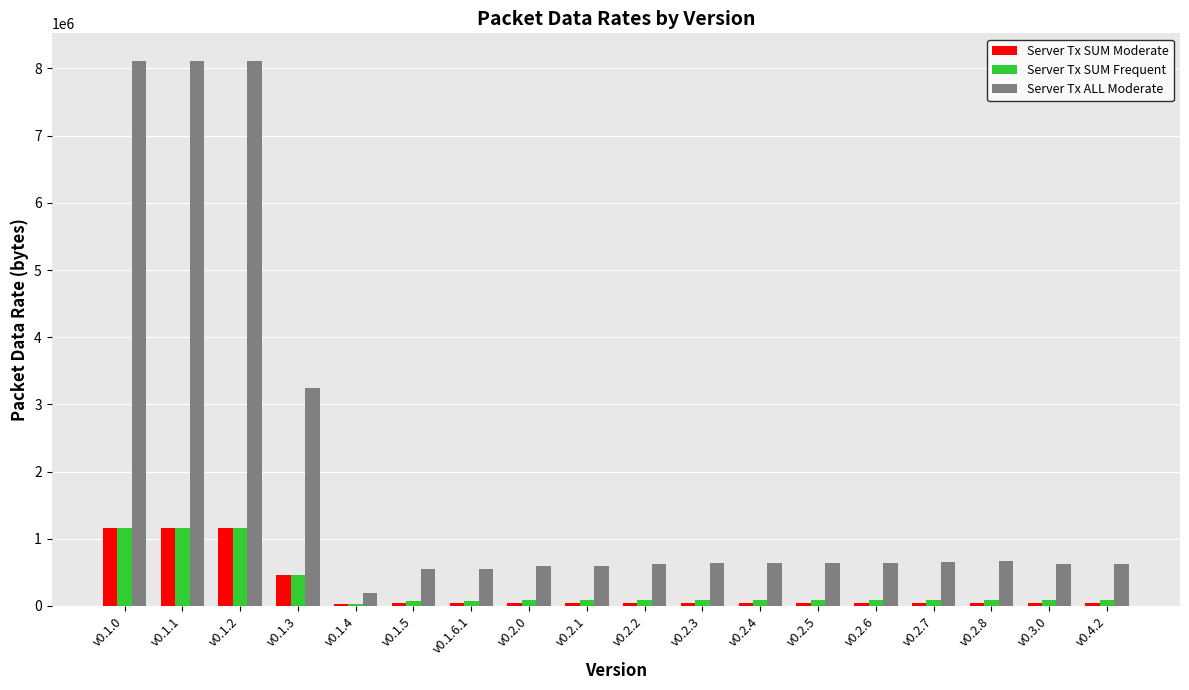

The value of Server Tx ALL Moderate at v0.2.8 is 672735. True or false?

True